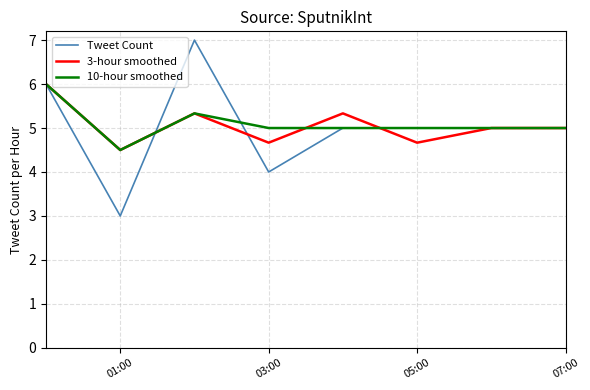

Is this an area chart (filled region under the line)?

No